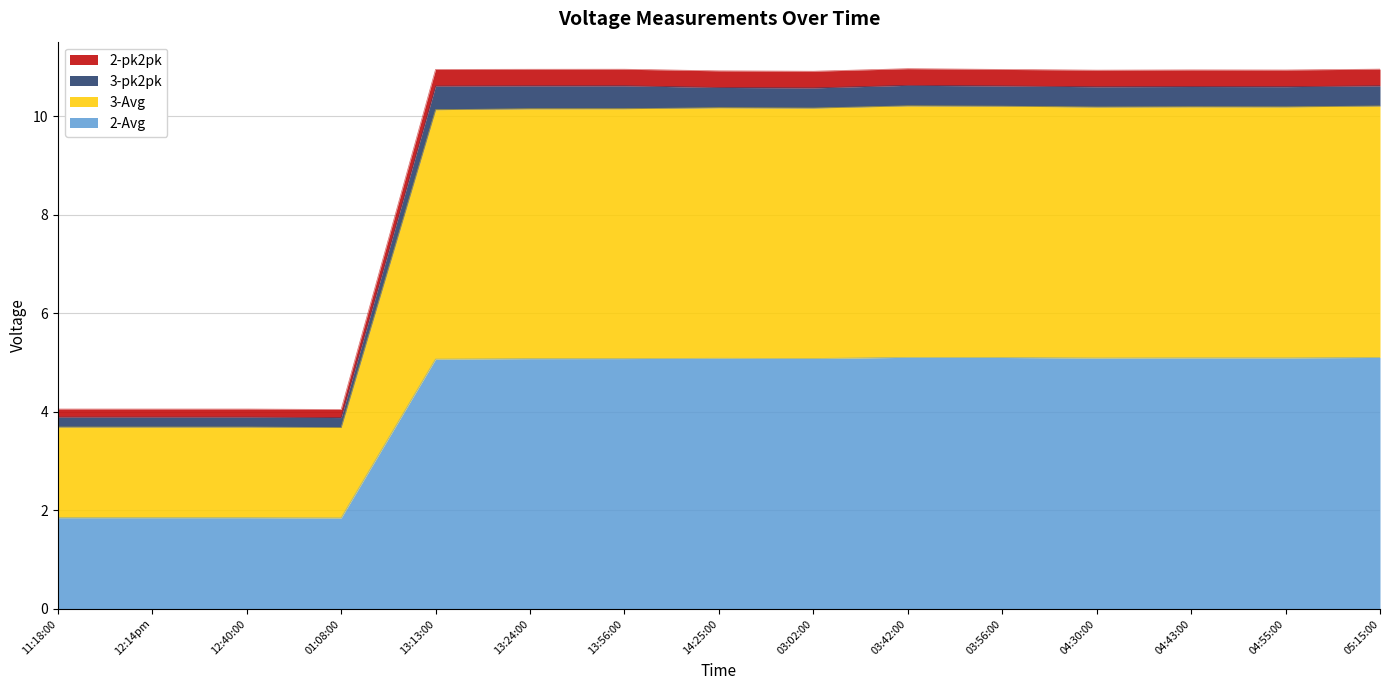

What is the label of the 5th point from the left?

13:13:00